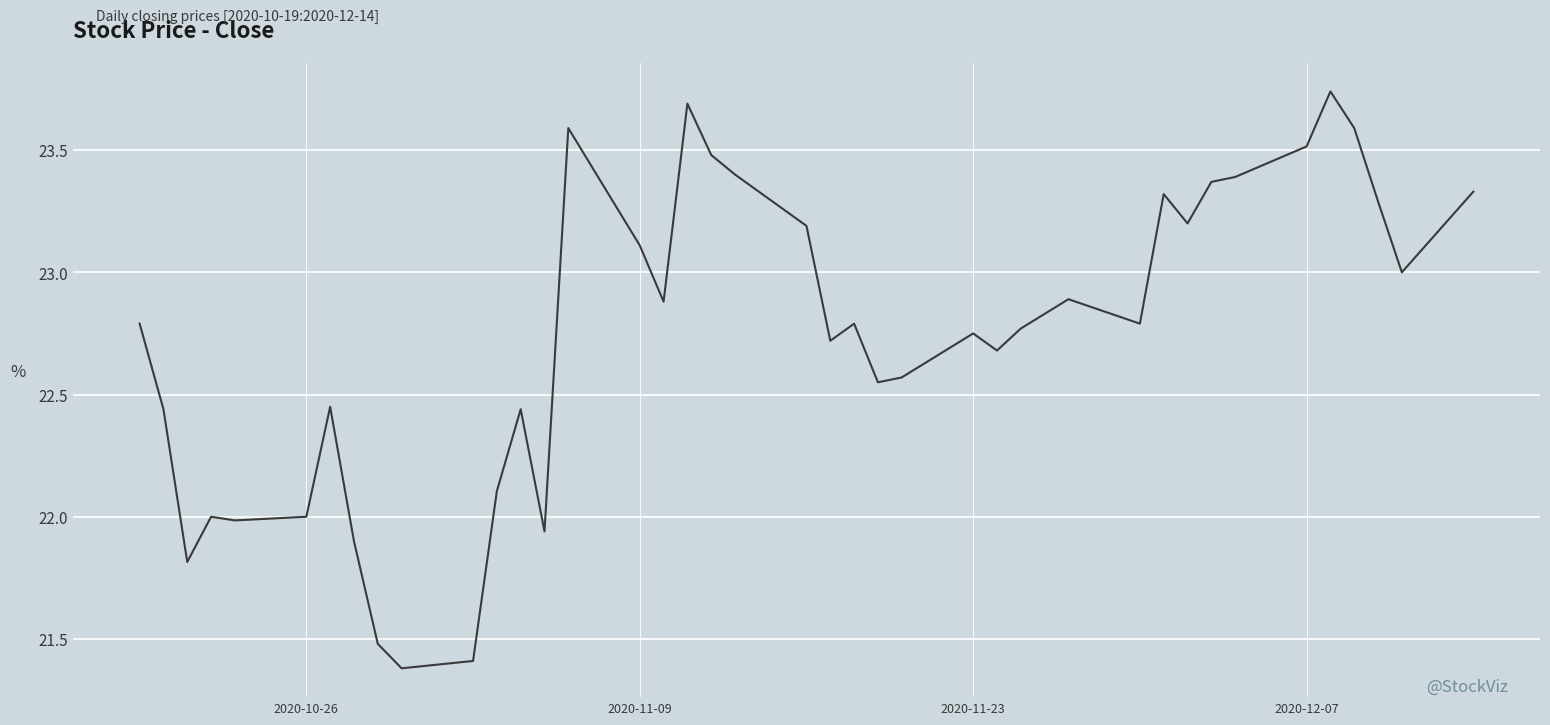

What is the minimum value shown in the chart?

21.4